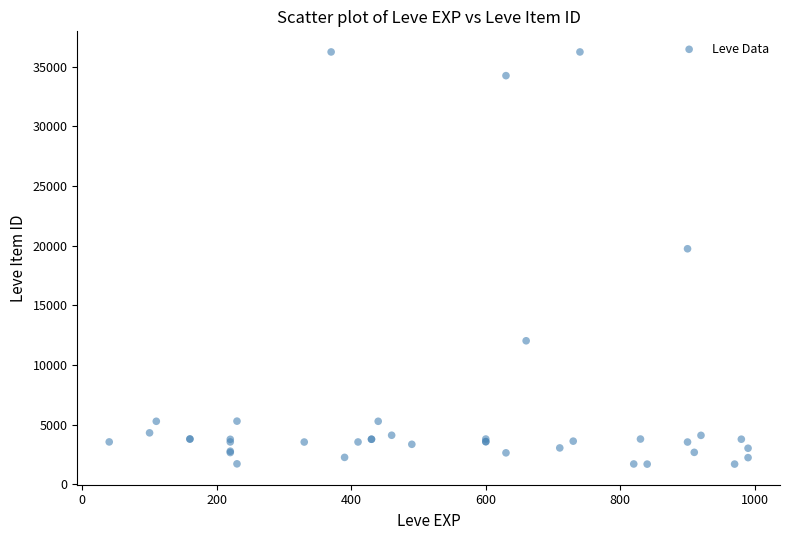

What Y value in the scatter plot is closest to 18967?

19744